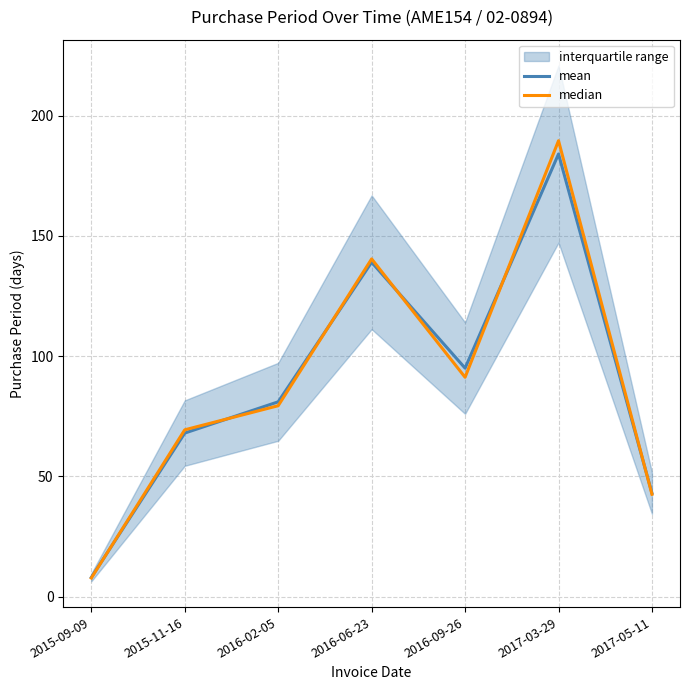

What is the sum of all mean values?

618.0